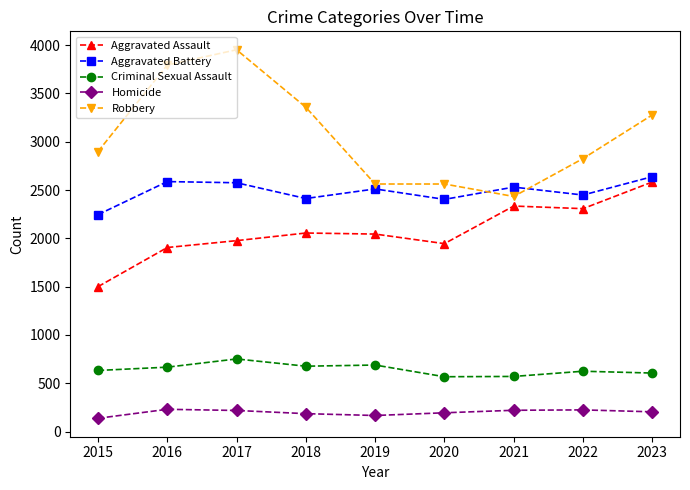

What is the average value of the Criminal Sexual Assault series?

643